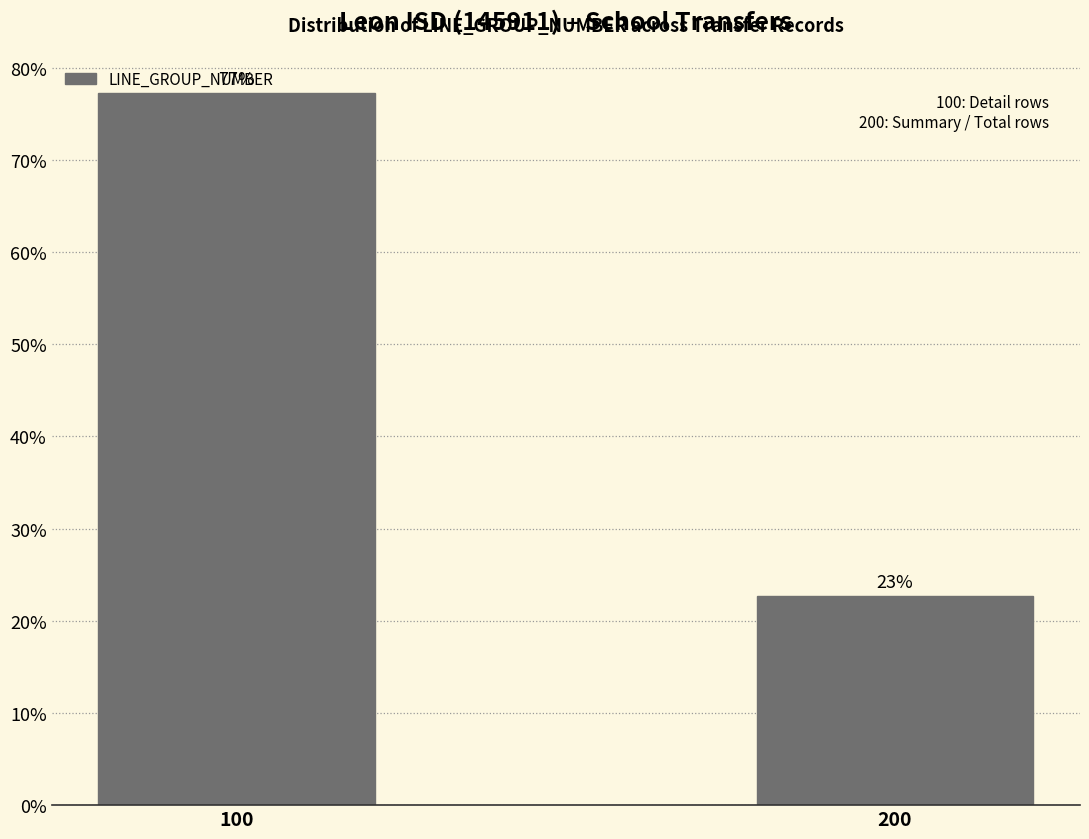

What is the average value?

50.0